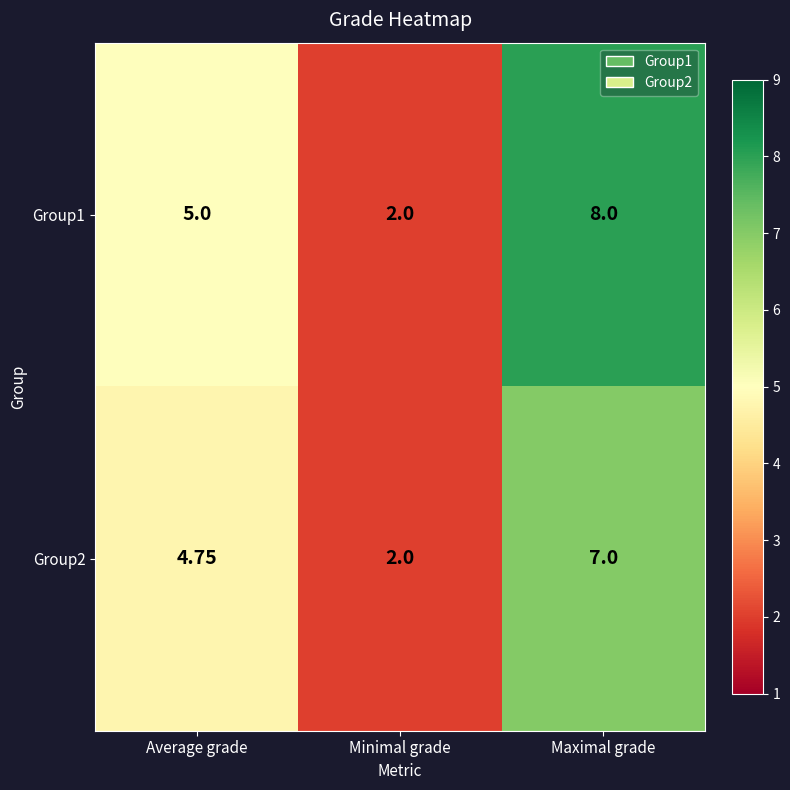

Which label corresponds to the largest value in the chart?

Maximal grade